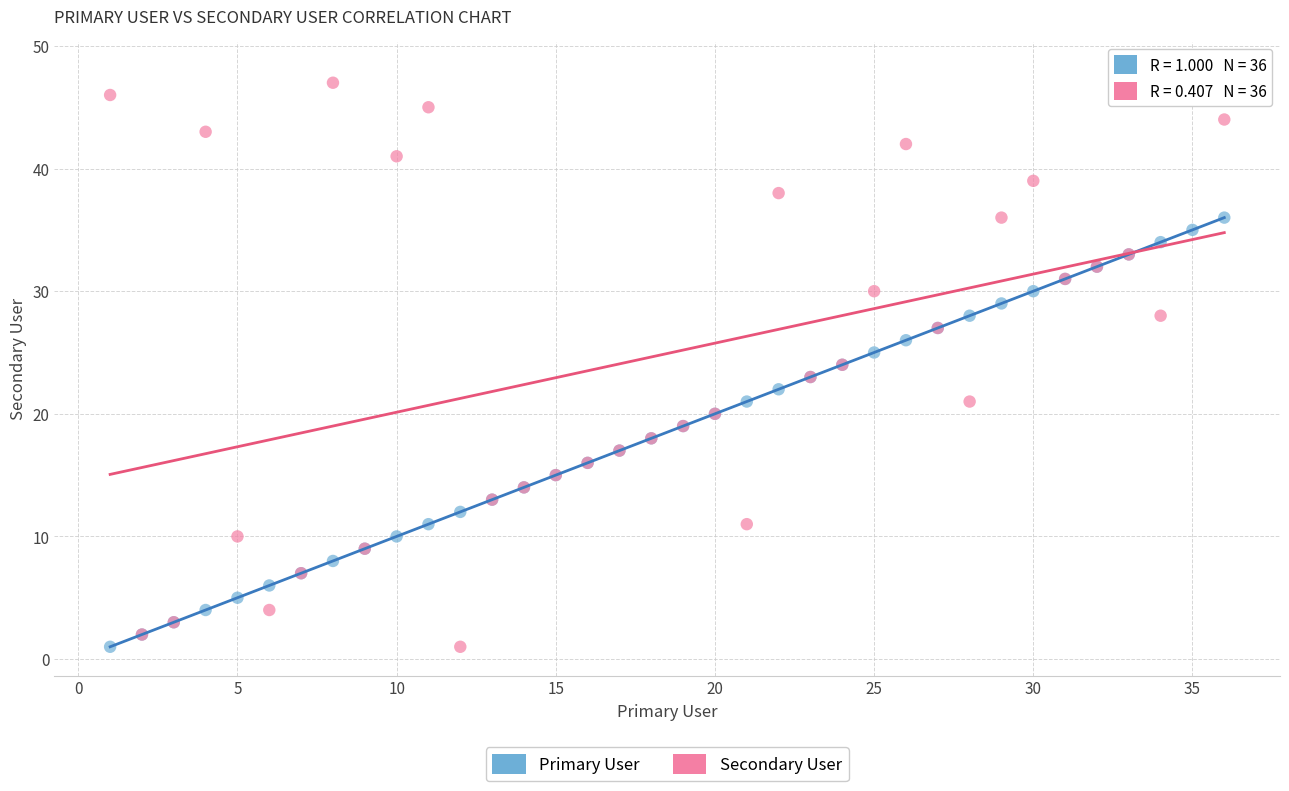

Which series reaches the maximum Y coordinate?

Secondary User